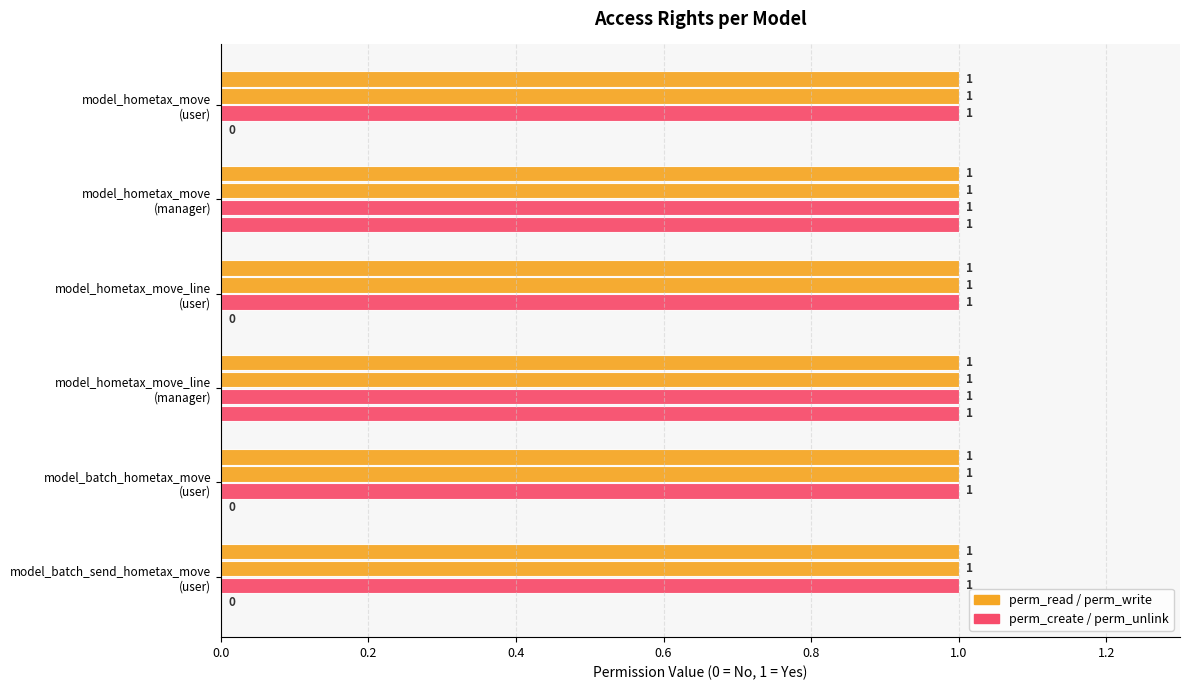

True or false: perm_unlink has a value of 0.0 at model_hometax_move_line (user).

True